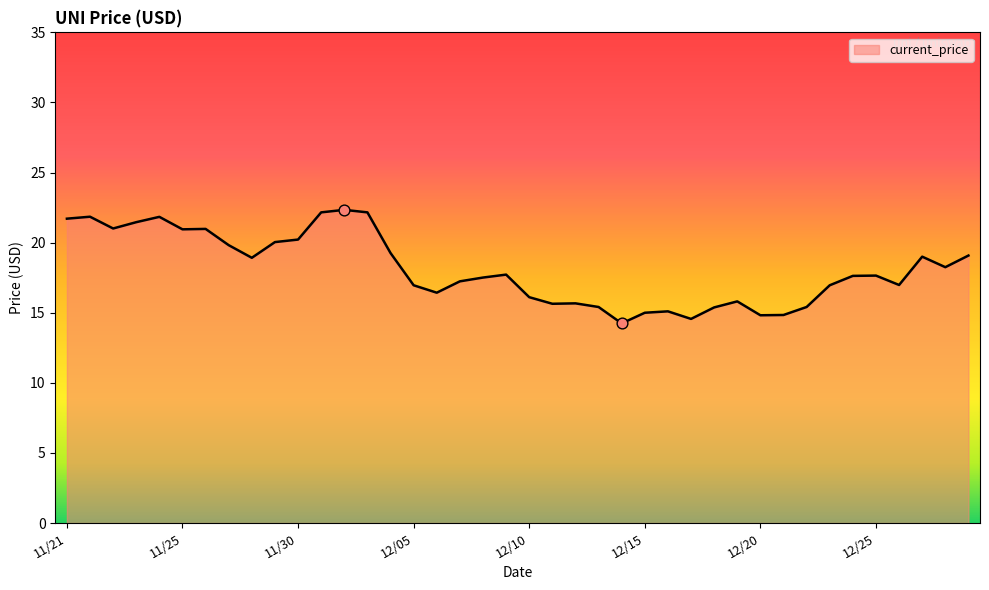

What is the difference between the maximum and minimum values?

8.1